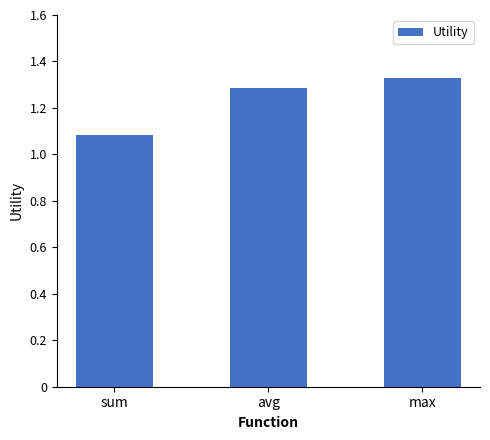

List the labels in order of value, smallest first.

sum, avg, max